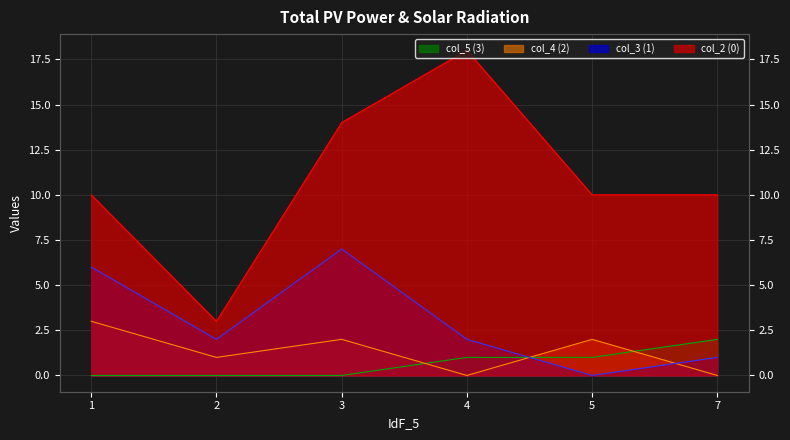

True or false: col_5 and col_4 cross at least once.

True